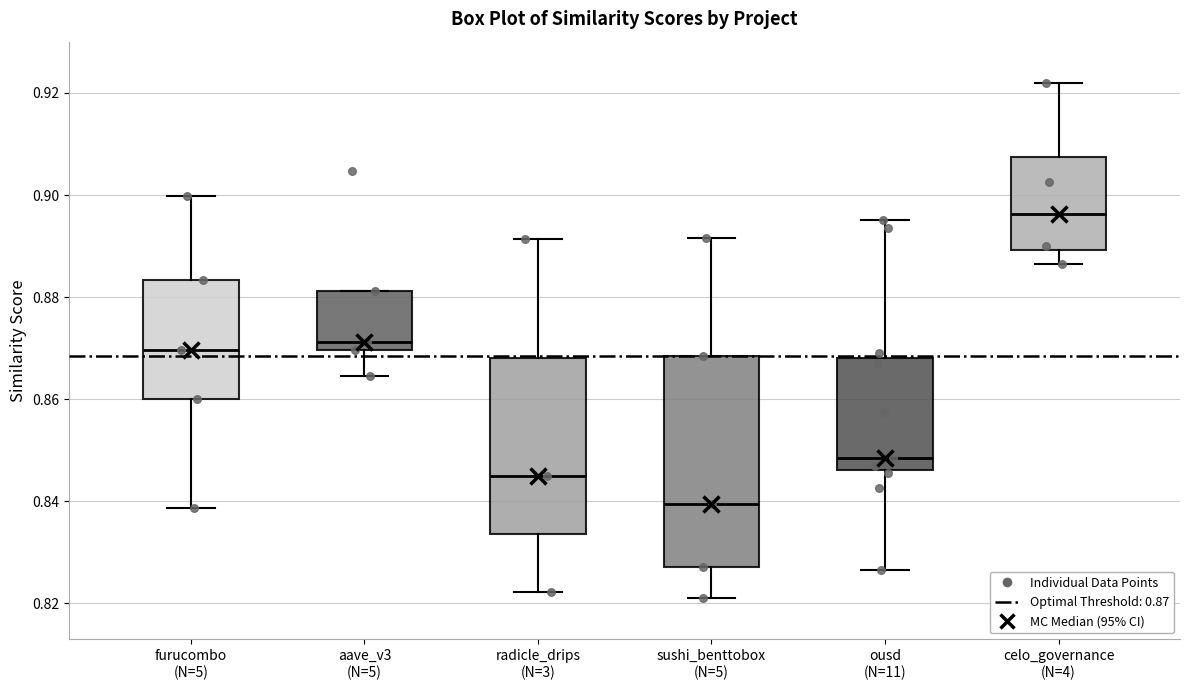

Reading left to right, transcribe this box plot: for each box, give where its median line is, the range the box spans, and where its two whiskers end, as read against the y-axis. The values are not printed on the chart, so give them approximately, as read against the axis.

furucombo (N=5): median 0.870, box 0.860 to 0.884, whiskers 0.838 to 0.900
aave_v3 (N=5): median 0.872, box 0.870 to 0.882, whiskers 0.864 to 0.882
radicle_drips (N=3): median 0.844, box 0.834 to 0.868, whiskers 0.822 to 0.892
sushi_benttobox (N=5): median 0.840, box 0.828 to 0.868, whiskers 0.822 to 0.892
ousd (N=11): median 0.848, box 0.846 to 0.868, whiskers 0.826 to 0.896
celo_governance (N=4): median 0.896, box 0.890 to 0.908, whiskers 0.886 to 0.922